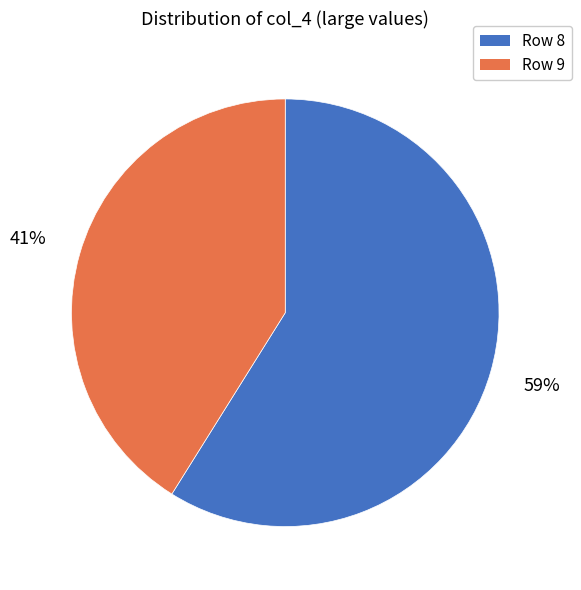

To the nearest percent, what is the average slice percentage?

50%